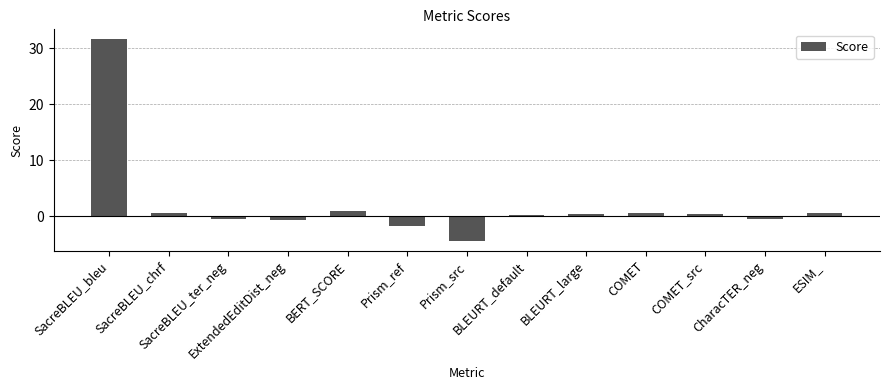

What is the greatest value displayed?

31.6